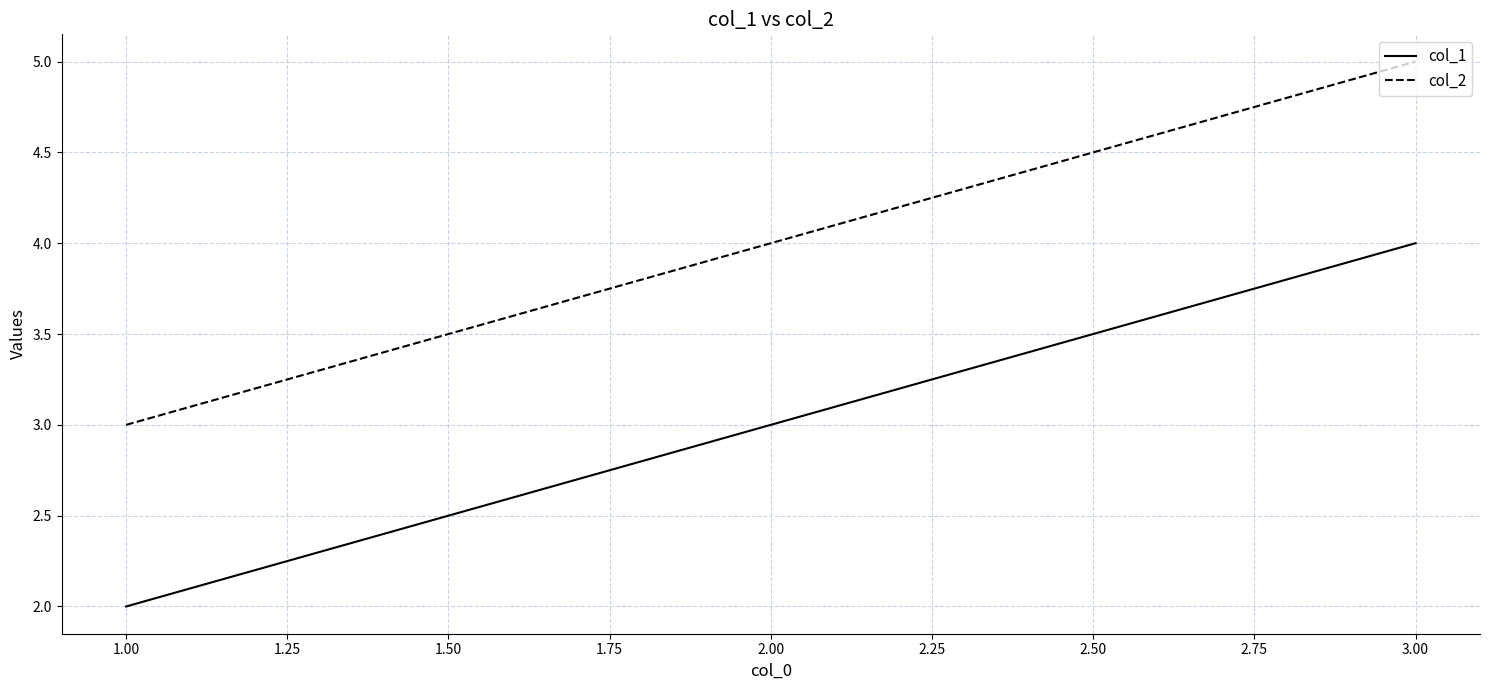

True or false: col_1 has a value of 1 at 1.00.

False